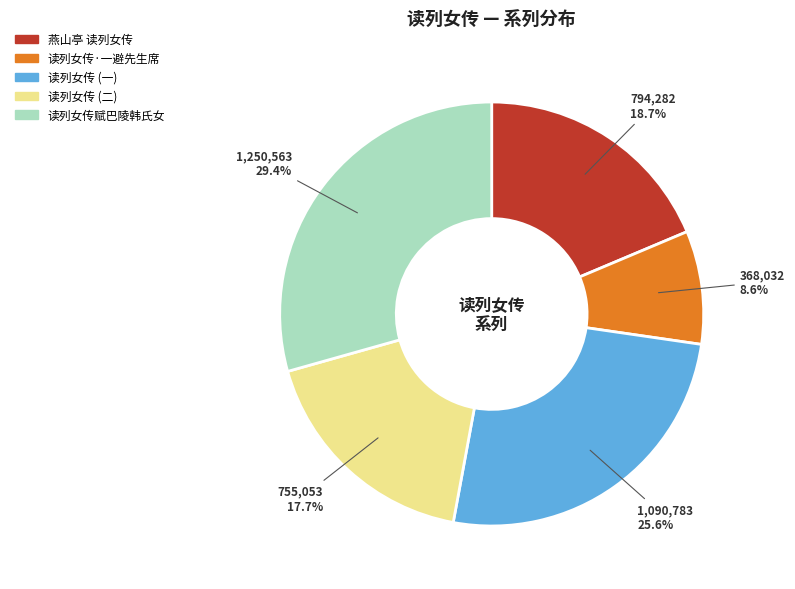

Does any single category account for the majority?

No